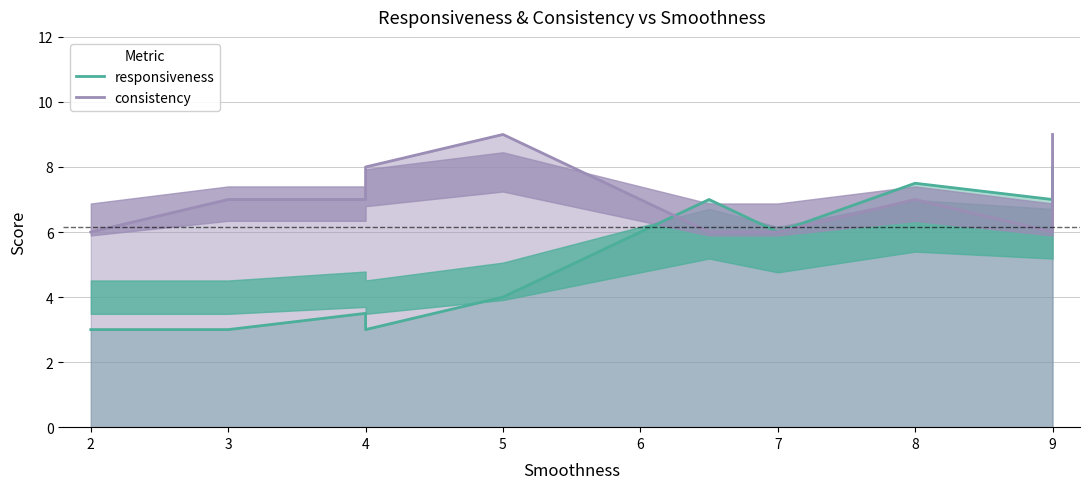

Reading right to left, list all the values displayed in this chart.

responsiveness: 8.0	7.0	7.5	6.0	7.0	4.0	3.0	3.5	3.0	3.0
consistency: 9.0	6.0	7.0	6.0	6.0	9.0	8.0	7.0	7.0	6.0